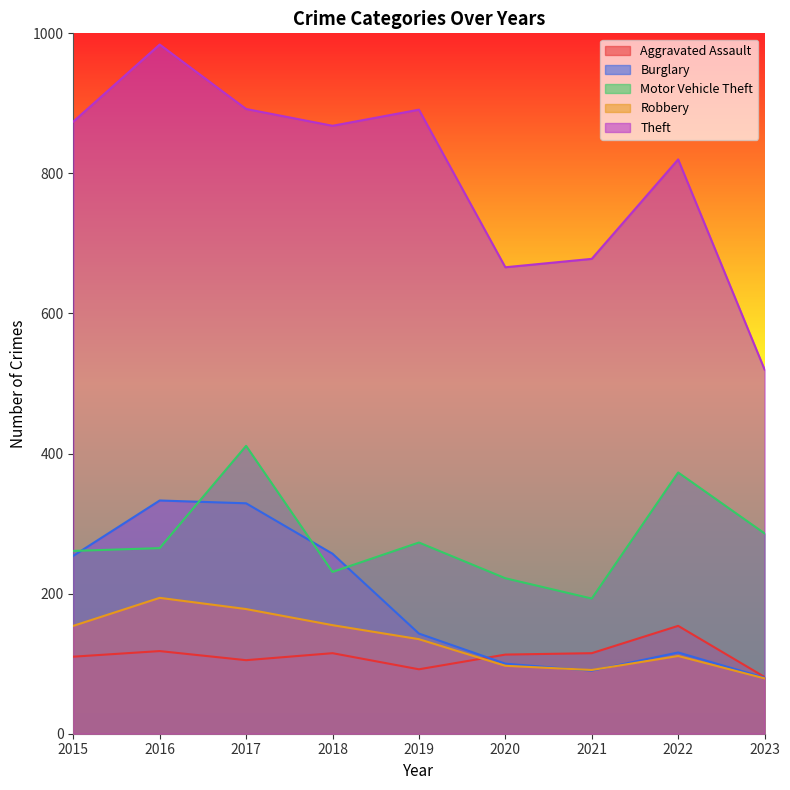

True or false: Burglary and Aggravated Assault cross at least once.

True